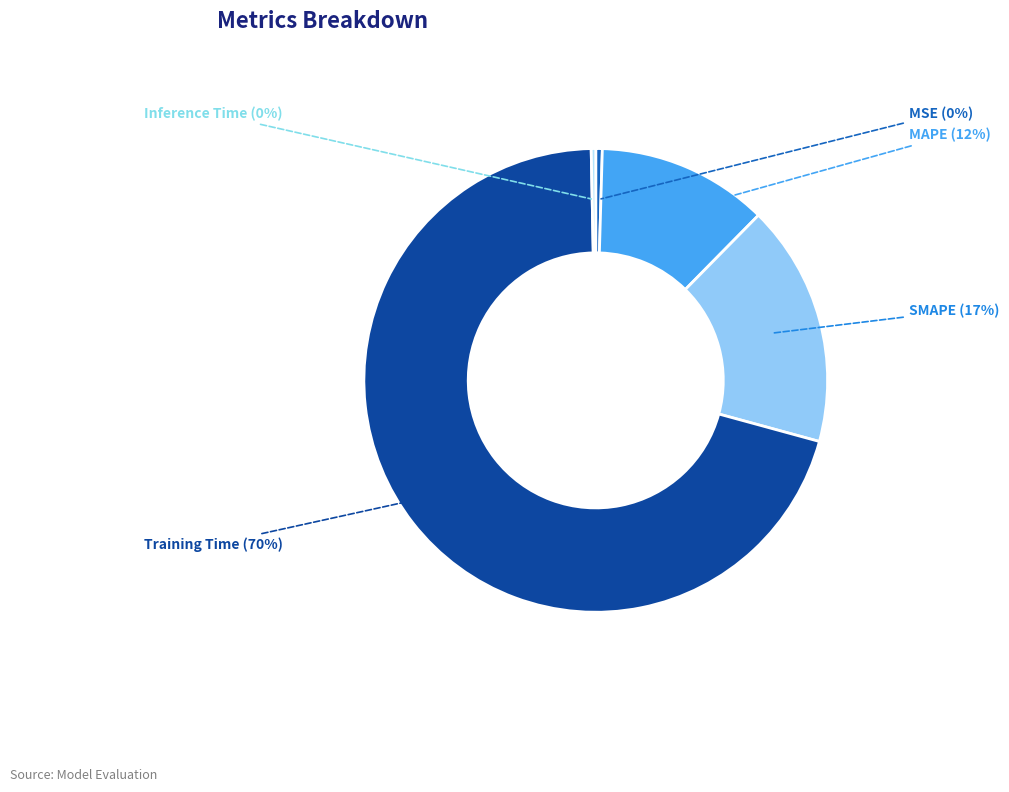

What is the majority slice?

Training Time